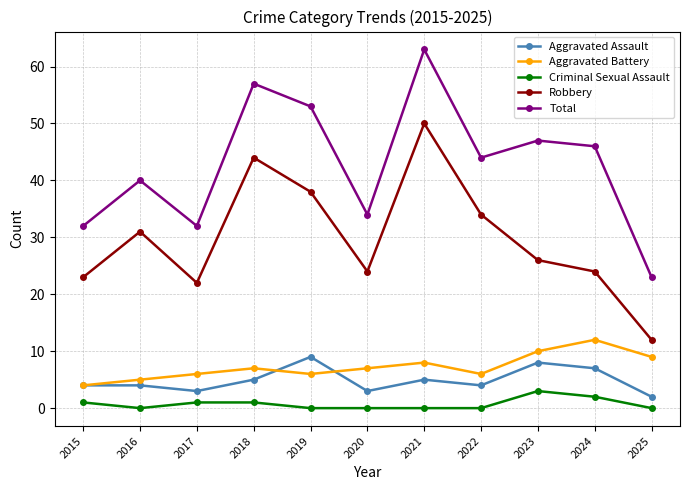

Rank the series at 2018 from lowest to highest value.

Criminal Sexual Assault, Aggravated Assault, Aggravated Battery, Robbery, Total